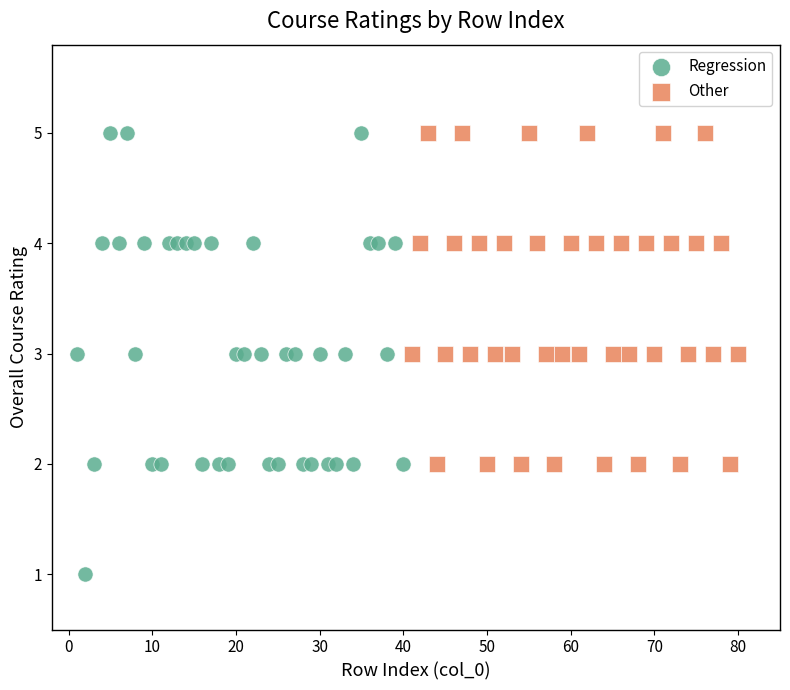

Which series has the largest Y range (max minus min)?

Regression